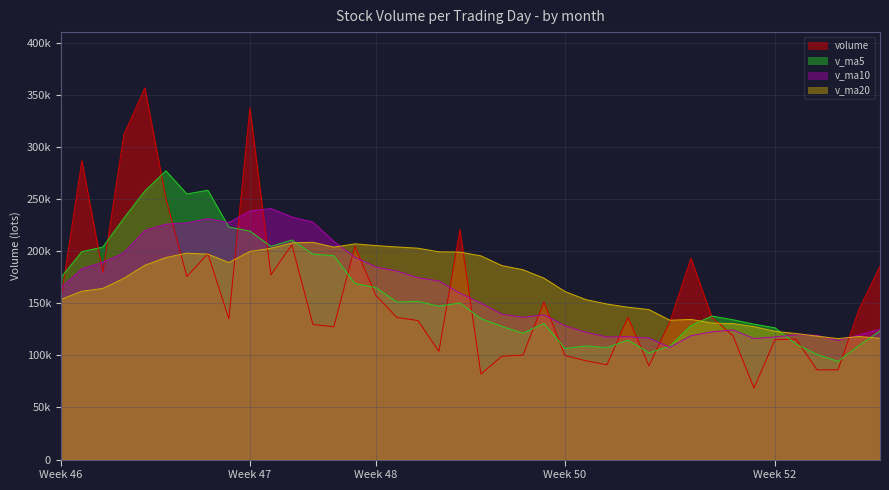

Reading left to right, what are all the values shown in this chart?

volume: 153801.3	286908.1	179630.2	311948.5	356831.6	250849.1	175646.4	197622.2	135140.3	337633.3	177392.3	206218.7	129758.0	127463.1	204661.0	157562.2	136369.3	133508.2	103811.0	220745.9	82091.2	99235.8	100312.1	151228.2	99918.3	94858.4	90927.1	136680.8	89915.7	132583.8	193369.2	136542.1	118844.8	68658.0	115068.1	115696.1	86135.0	86180.0	144297.8	185606.6
v_ma5: 174727.1	199581.5	204022.4	231709.4	257823.9	277233.5	254981.1	258579.5	223217.9	219378.2	204686.9	210801.4	197228.5	195693.1	169098.6	165132.6	151162.7	151912.8	147182.4	150399.3	135305.1	127878.4	121239.2	130722.6	106557.1	109110.5	107448.8	114722.6	102460.1	108993.2	128695.3	137818.3	134251.1	129999.6	126496.4	110961.8	100880.4	94347.4	109475.4	123583.1
v_ma10: 164681.3	183174.0	189326.1	198415.3	219933.3	225980.3	227281.3	231301.0	227463.6	238601.1	240960.2	232891.2	227904.0	209455.5	194238.4	184909.8	180982.0	174570.6	171437.7	159749.0	150218.9	139520.6	136576.0	138952.5	128478.2	122207.8	117663.6	117980.9	116591.3	107775.1	118902.9	122633.6	124486.8	116229.8	117744.8	119828.6	119349.4	114299.3	119737.5	125039.8
v_ma20: 153684.3	161613.7	164304.5	174020.4	186543.4	193949.8	198193.6	197217.8	189166.8	199795.5	202820.8	208032.6	208615.1	203935.4	207085.9	205445.0	204131.7	202935.8	199450.7	199175.0	195589.5	186205.9	182240.0	174204.0	161358.3	153558.8	149322.8	146275.8	144014.5	133762.0	134560.9	131077.1	130531.4	127591.2	123111.5	121018.2	118506.5	116140.1	118164.4	116407.4